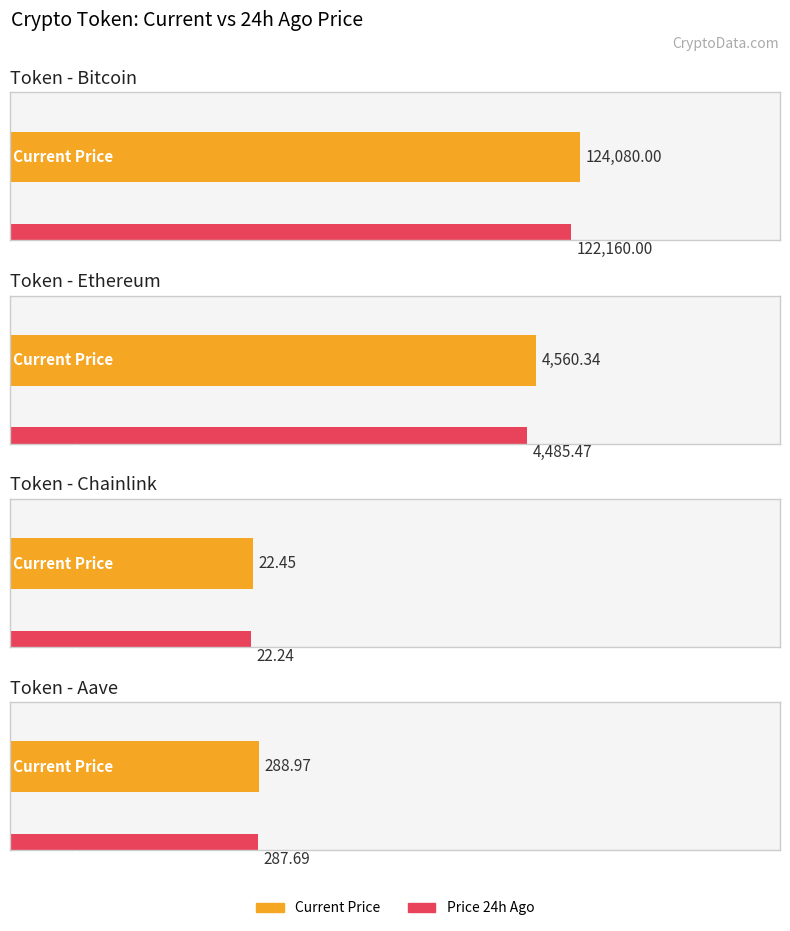

At which label is price closest to 62051?

Ethereum